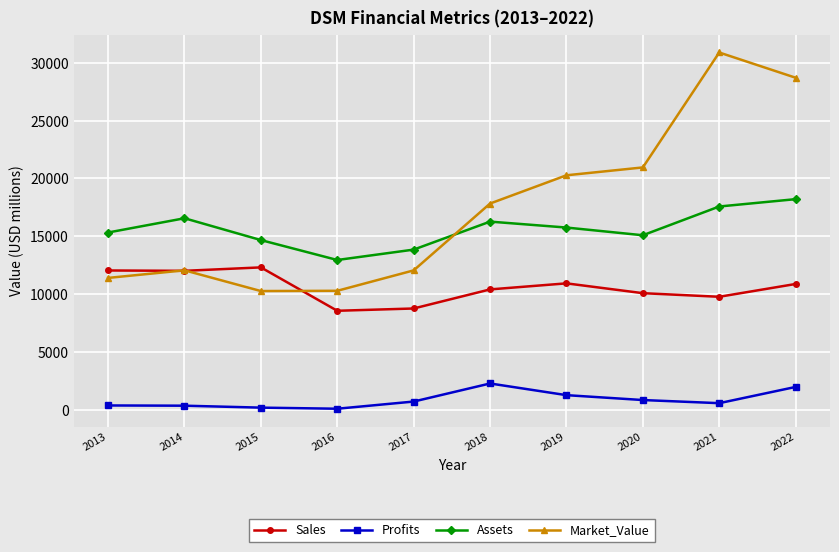

What is the spread (max minus min) of values at 2016?

12854.4